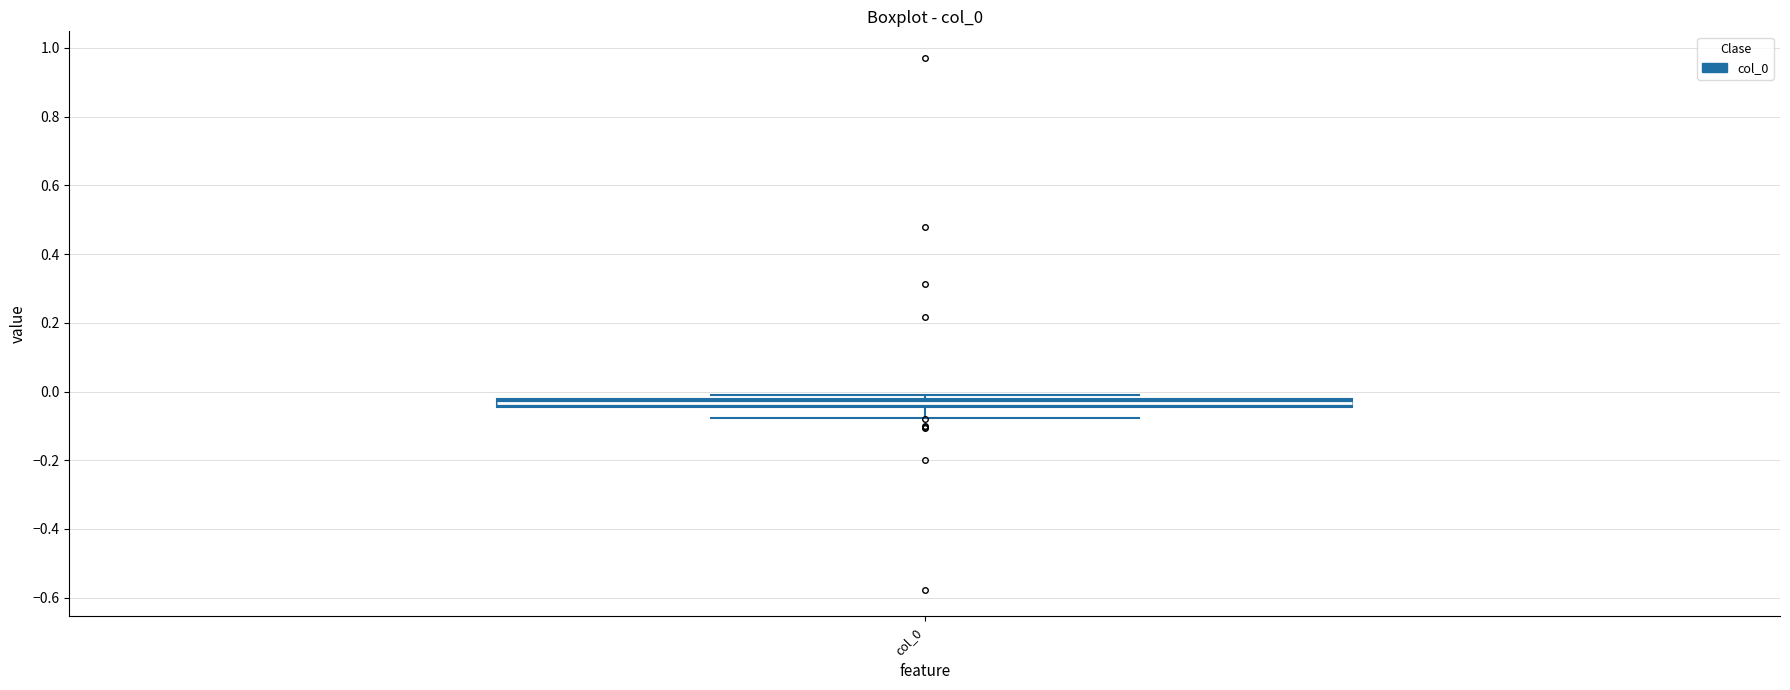

Where is the upper edge of the box for col_0 on the y-axis? The values are not printed on the chart, so give them approximately, as read against the axis.

-0.02